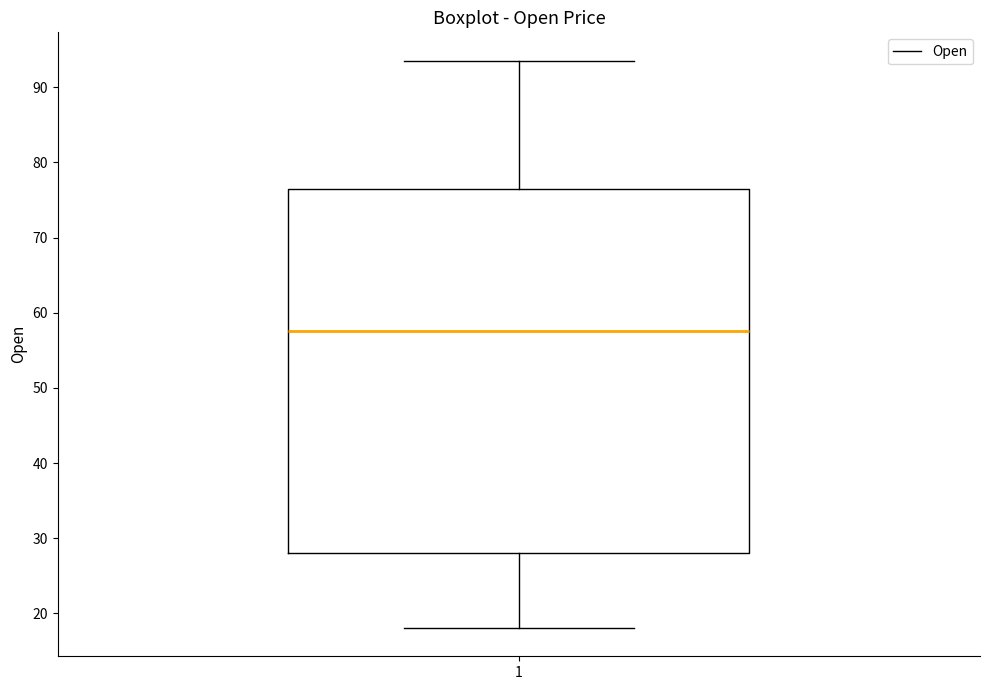

Read this box plot against the y-axis: the position of the median line, the range covered by the box, and the ends of both whiskers. The values are not printed on the chart, so give them approximately, as read against the axis.

median 58, box 28 to 76, whiskers 18 to 94